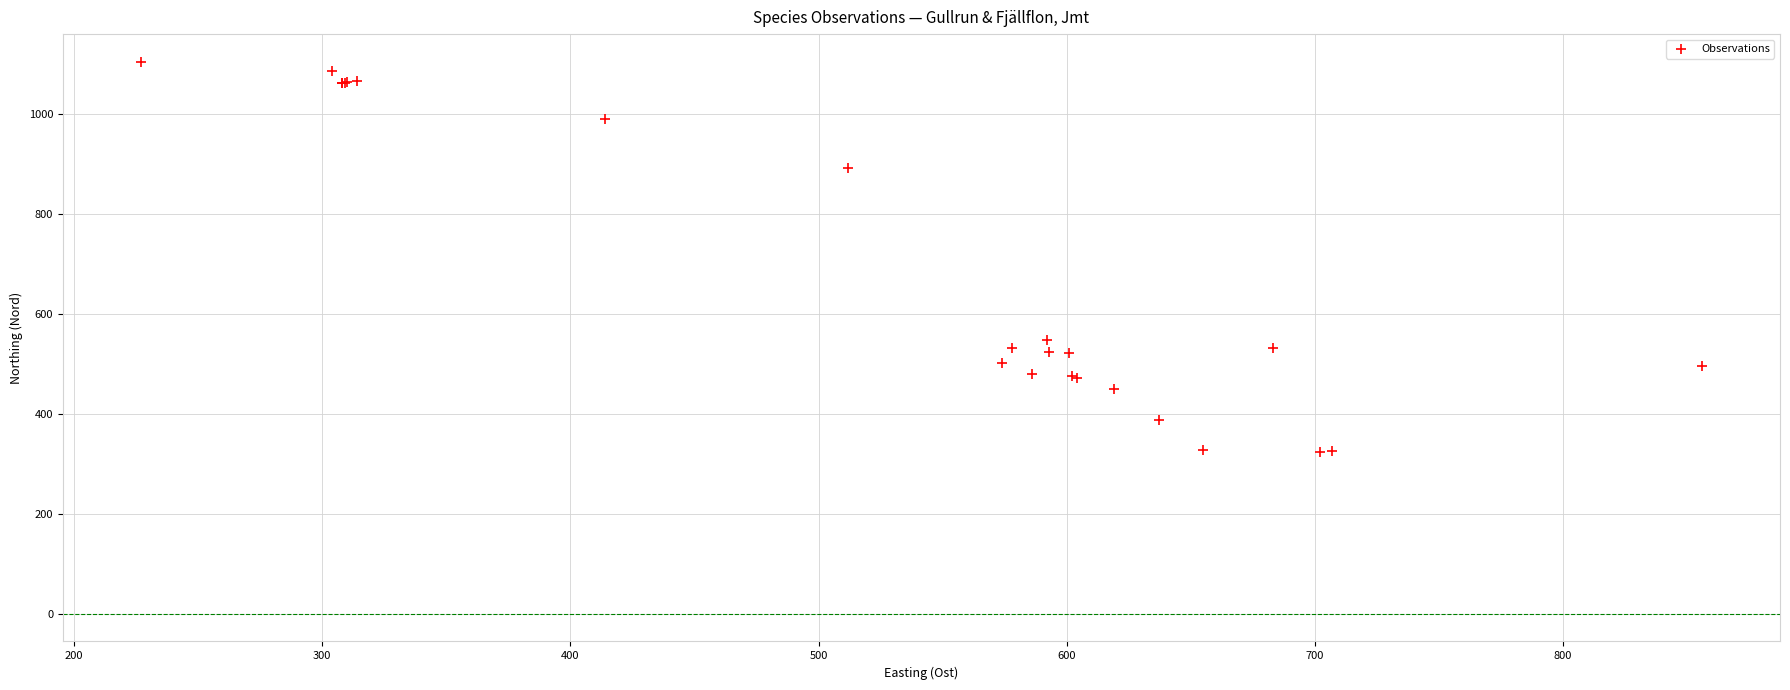

What Y value in the scatter plot is closest to 714?

549